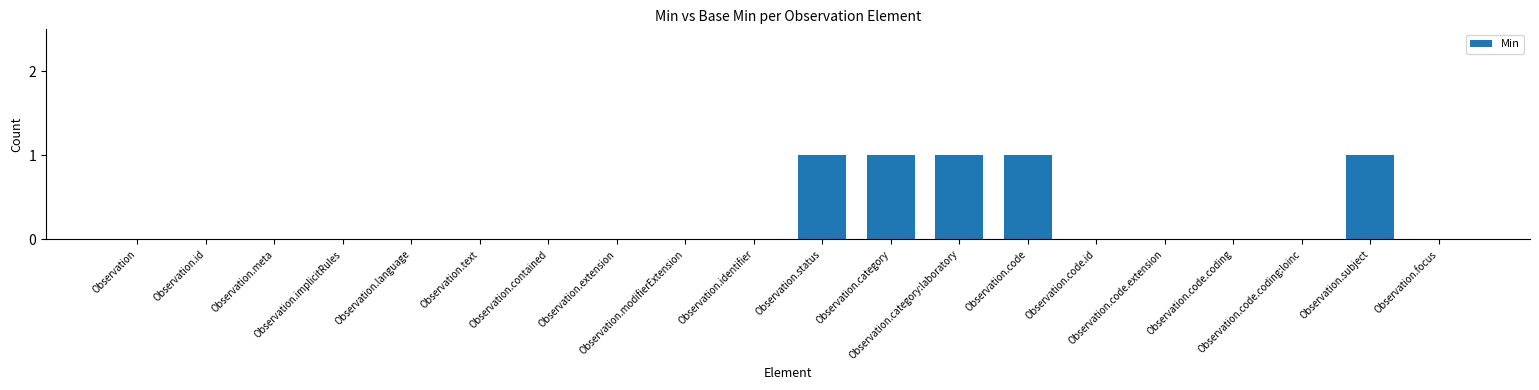

What is the sum of all values?

5